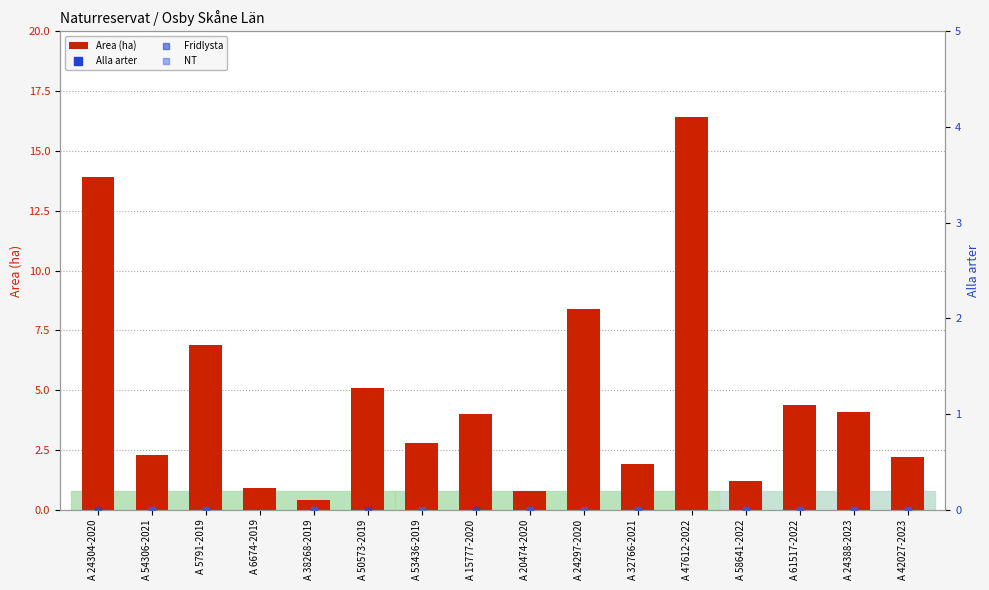

True or false: Area (ha) has a value of 1.2 at A 54306-2021.

False